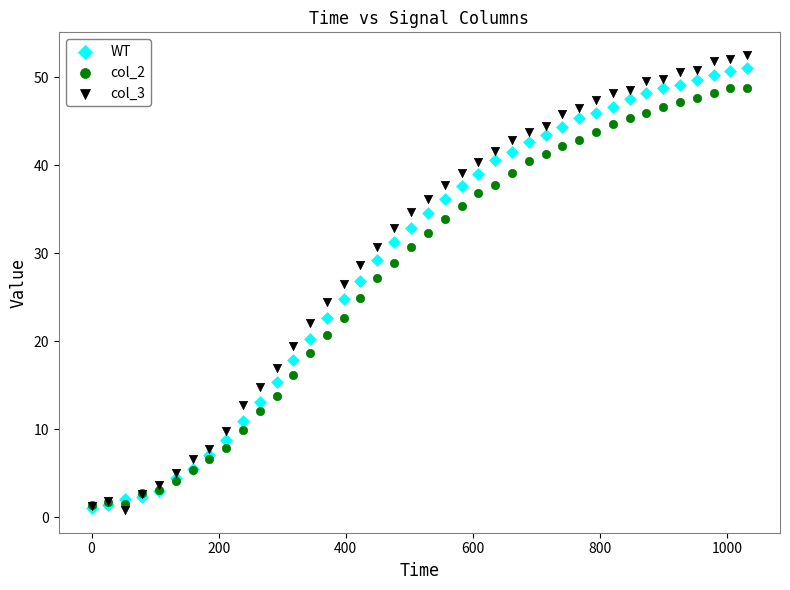

What are all the series names shown in the legend?

WT, col_2, col_3